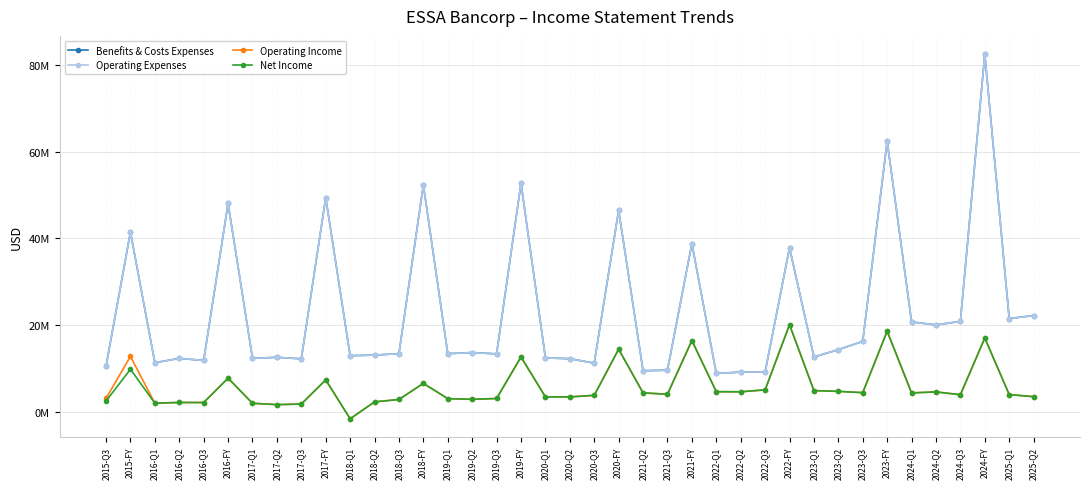

What is the average value of the Operating Income series?

5840744